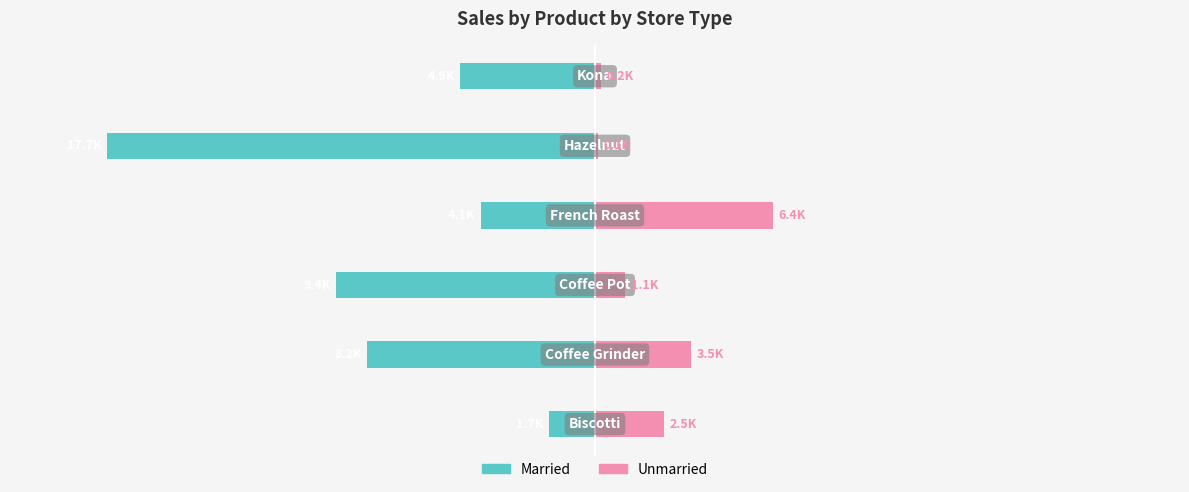

Which series has the widest spread of values?

Married